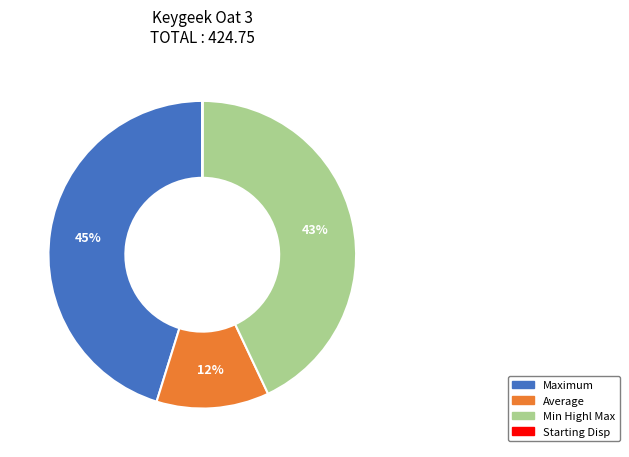

To the nearest percent, what is the average slice percentage?

25%